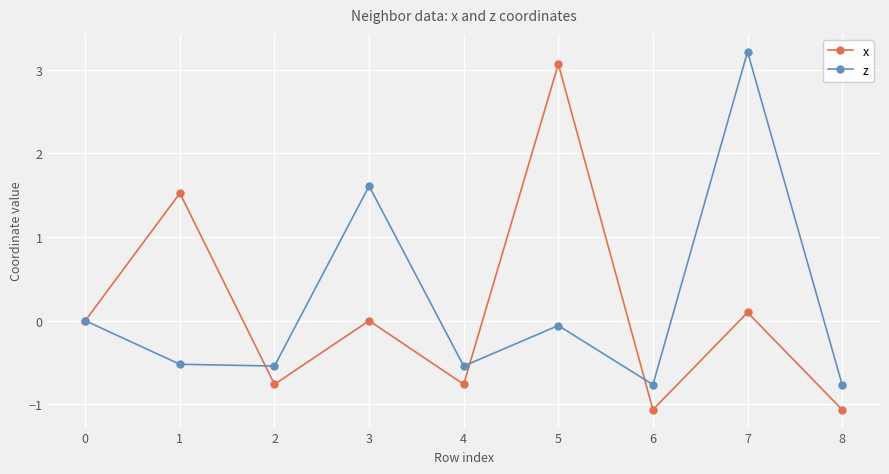

Between 1 and 5, which series saw the biggest shift?

x